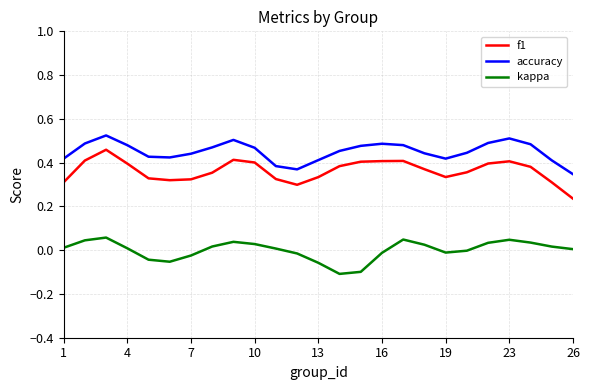

True or false: f1 and kappa cross at least once.

False